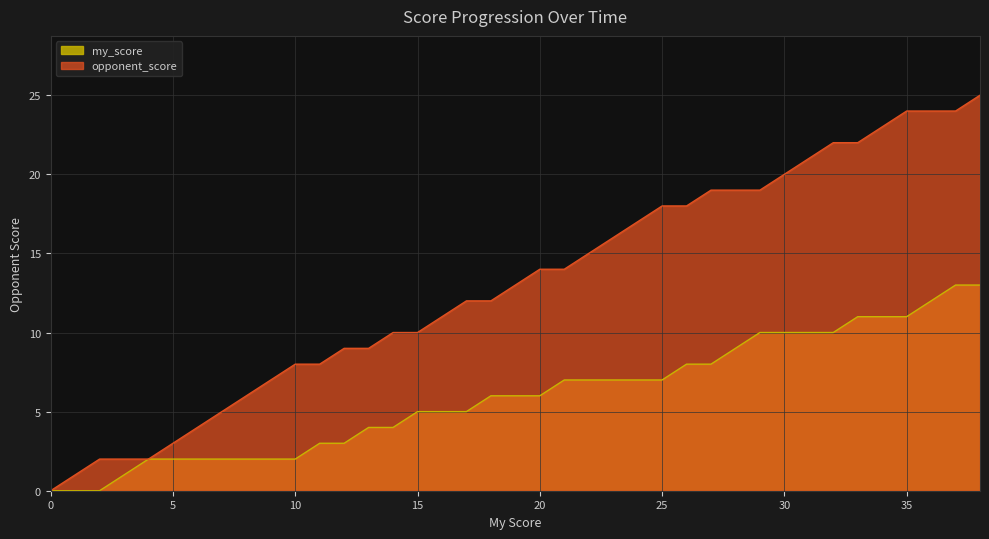

True or false: opponent_score has more than 1 interior local peaks.

False